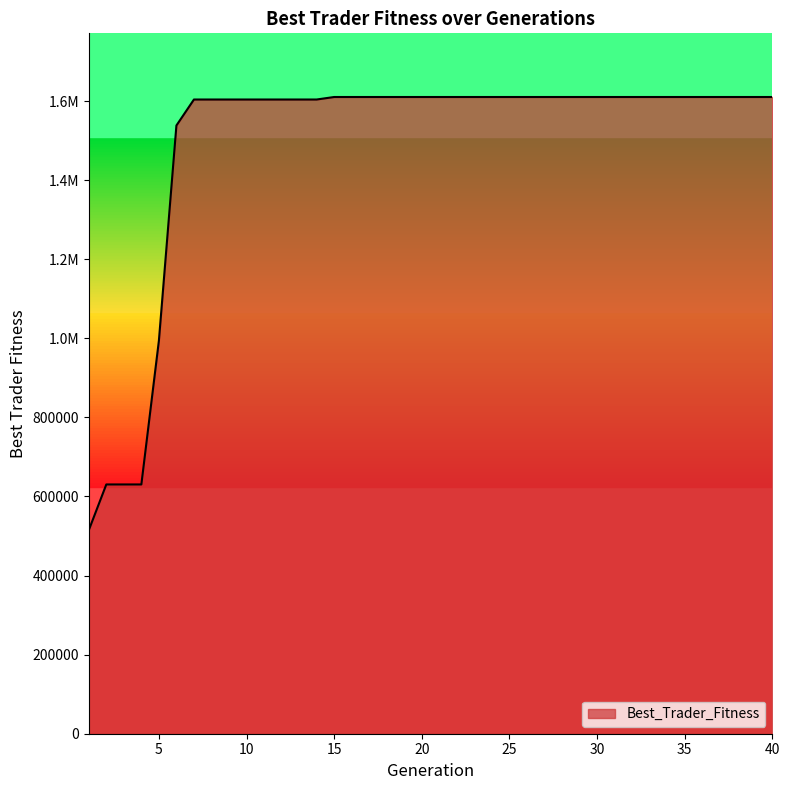

Rank the categories by value from lowest to highest.

1, 2, 3, 4, 5, 6, 7, 8, 9, 10, 11, 12, 13, 14, 15, 16, 17, 18, 19, 20, 21, 22, 23, 24, 25, 26, 27, 28, 29, 30, 31, 32, 33, 34, 35, 36, 37, 38, 39, 40